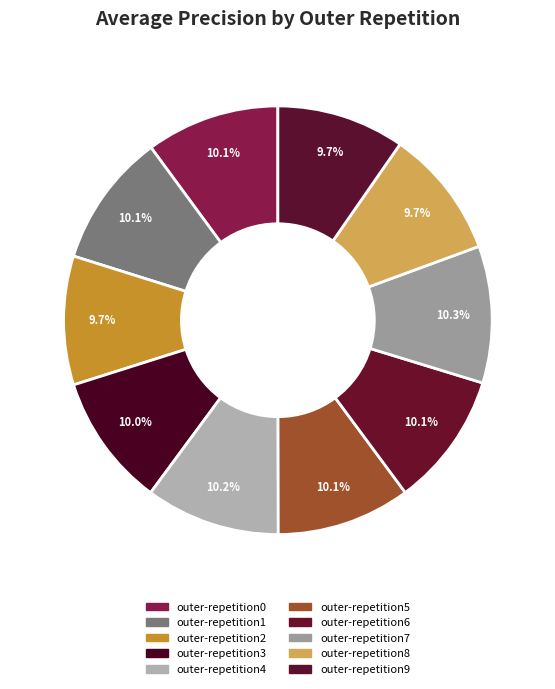

What percentage do outer-repetition2 and outer-repetition1 together represent?

19.8%